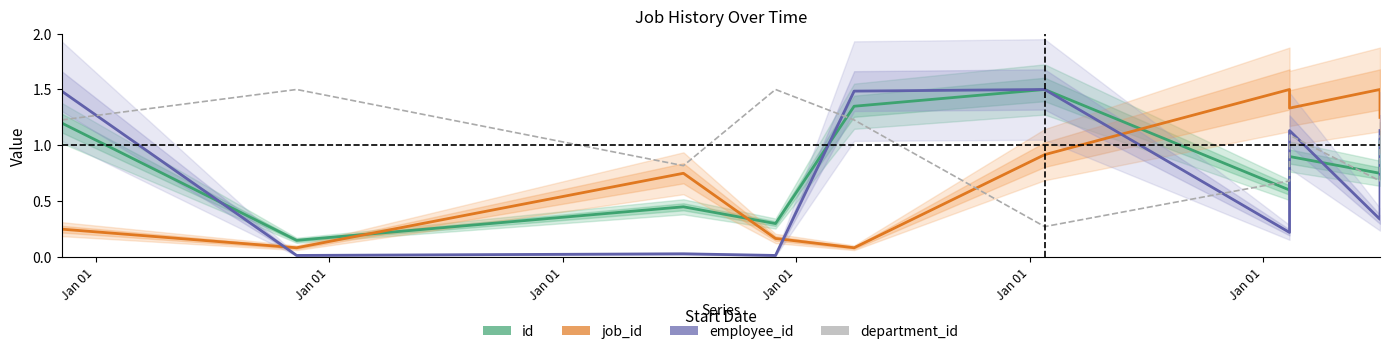

The value of employee_id at Jan 01 is 1.5. True or false?

True